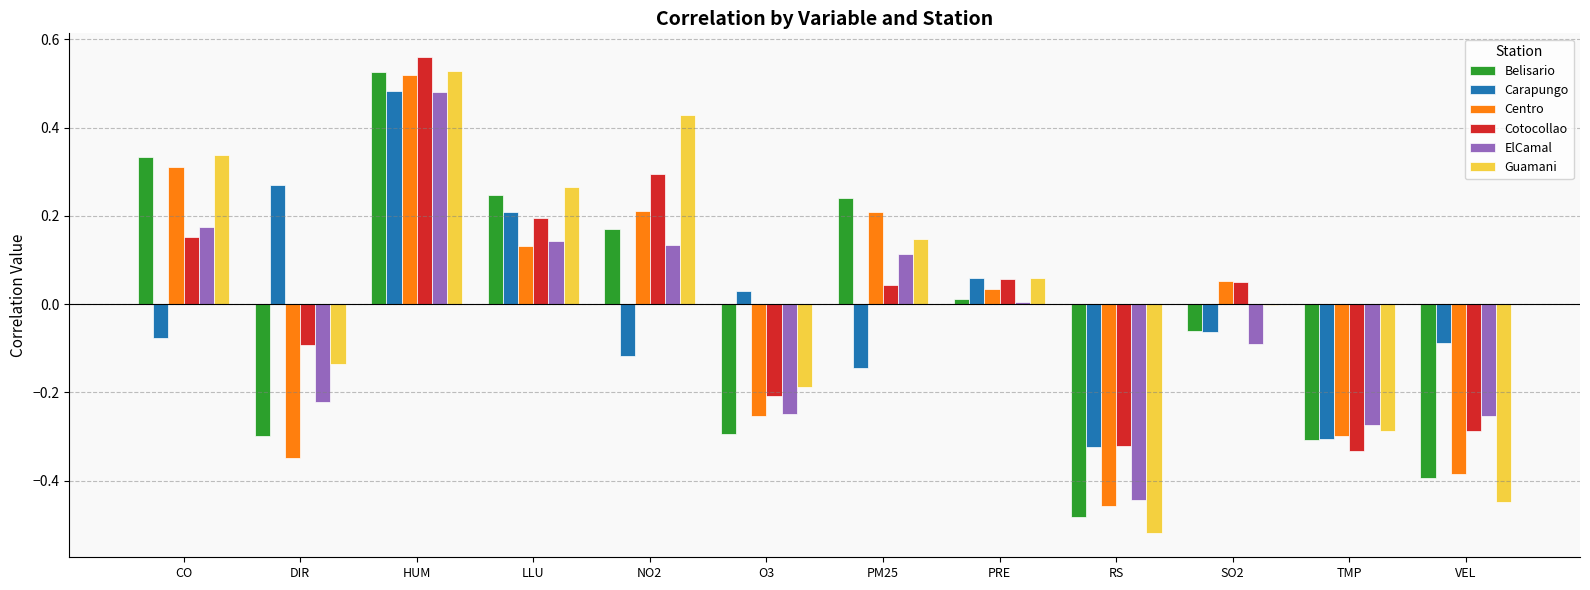

At which category is the sum across all series the highest?

HUM